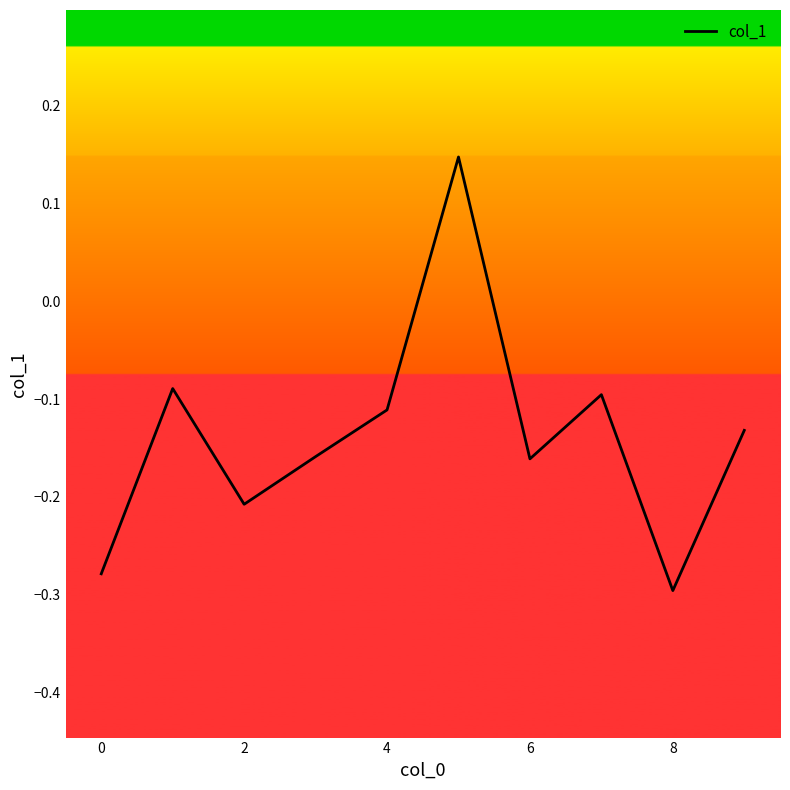

How many points are higher than both their immediate neighbors (excluding endpoints)?

3